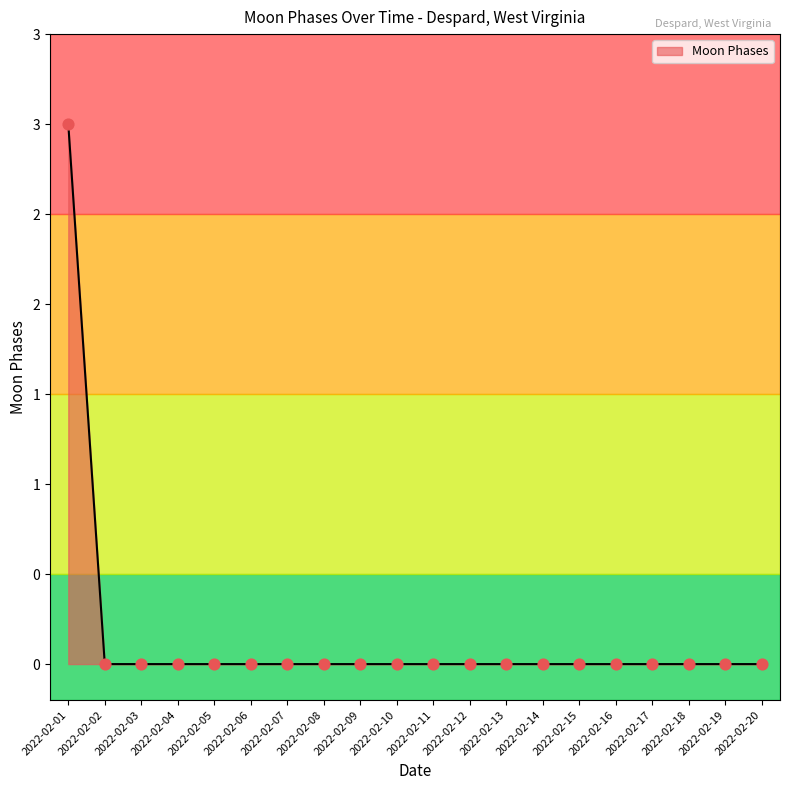

Does the chart have visible grid lines?

No